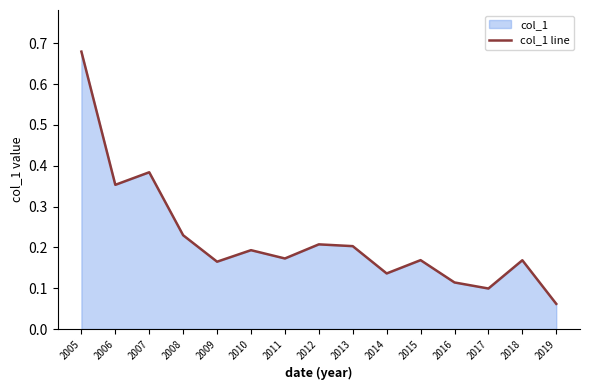

Rank the categories by value from lowest to highest.

2019, 2017, 2016, 2014, 2009, 2018, 2015, 2011, 2010, 2013, 2012, 2008, 2006, 2007, 2005